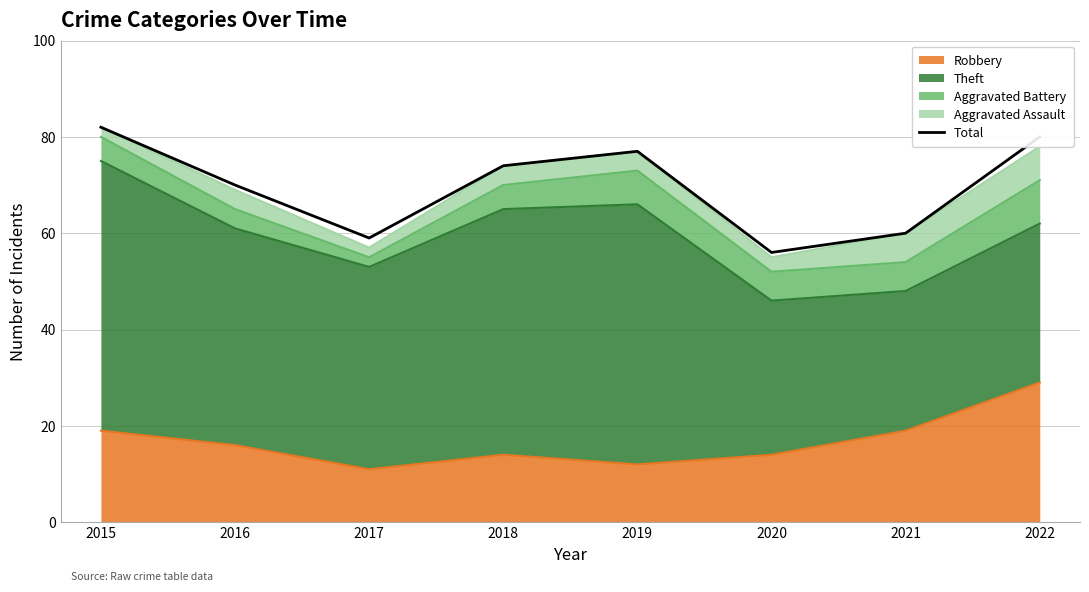

What value does the data have at 2015?

82